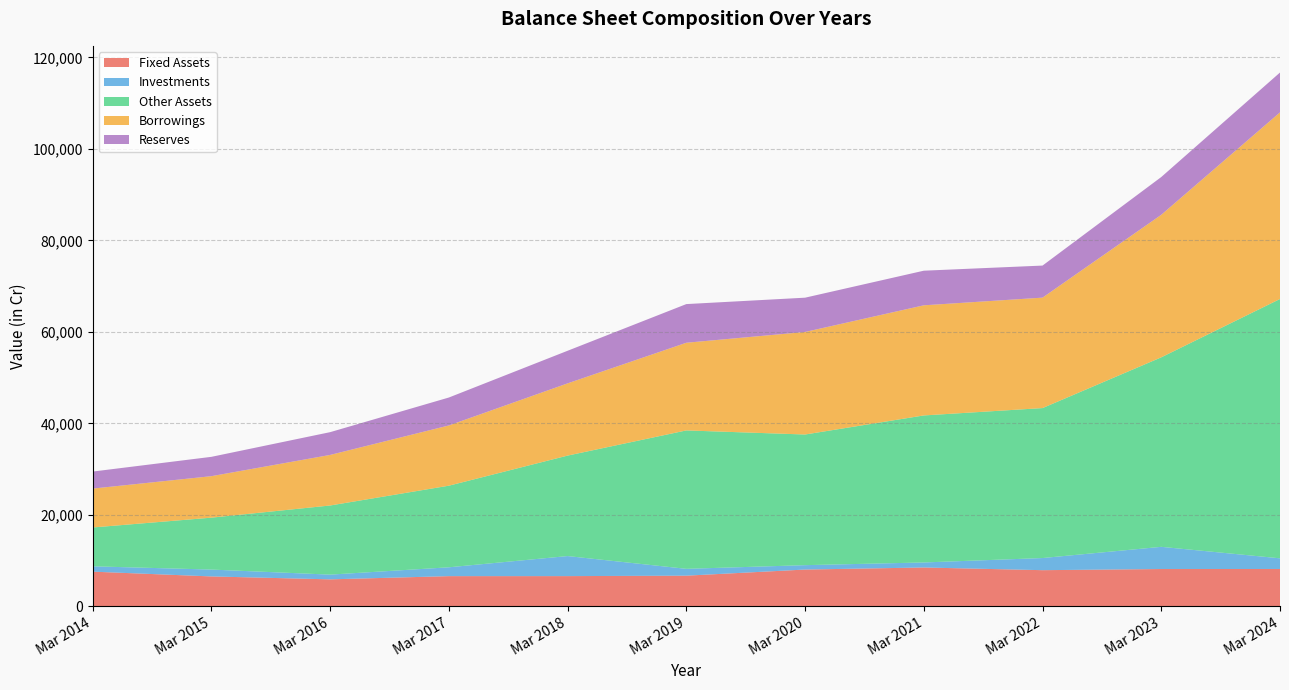

Reading left to right, what are all the values shown in this chart?

Fixed Assets: Mar 2014=7573	Mar 2015=6529	Mar 2016=5890	Mar 2017=6591	Mar 2018=6596	Mar 2019=6695	Mar 2020=8031	Mar 2021=8484	Mar 2022=7895	Mar 2023=8146	Mar 2024=8157
Investments: Mar 2014=1165	Mar 2015=1499	Mar 2016=1031	Mar 2017=1933	Mar 2018=4383	Mar 2019=1492	Mar 2020=960	Mar 2021=1096	Mar 2022=2652	Mar 2023=4852	Mar 2024=2329
Other Assets: Mar 2014=8491	Mar 2015=11348	Mar 2016=15115	Mar 2017=17841	Mar 2018=21965	Mar 2019=30261	Mar 2020=28565	Mar 2021=32143	Mar 2022=32787	Mar 2023=41430	Mar 2024=56695
Borrowings: Mar 2014=8500	Mar 2015=9070	Mar 2016=11054	Mar 2017=13168	Mar 2018=15791	Mar 2019=19168	Mar 2020=22417	Mar 2021=24077	Mar 2022=24145	Mar 2023=31161	Mar 2024=40802
Reserves: Mar 2014=3723	Mar 2015=4227	Mar 2016=4979	Mar 2017=6108	Mar 2018=7128	Mar 2019=8452	Mar 2020=7495	Mar 2021=7568	Mar 2022=7010	Mar 2023=8258	Mar 2024=8711